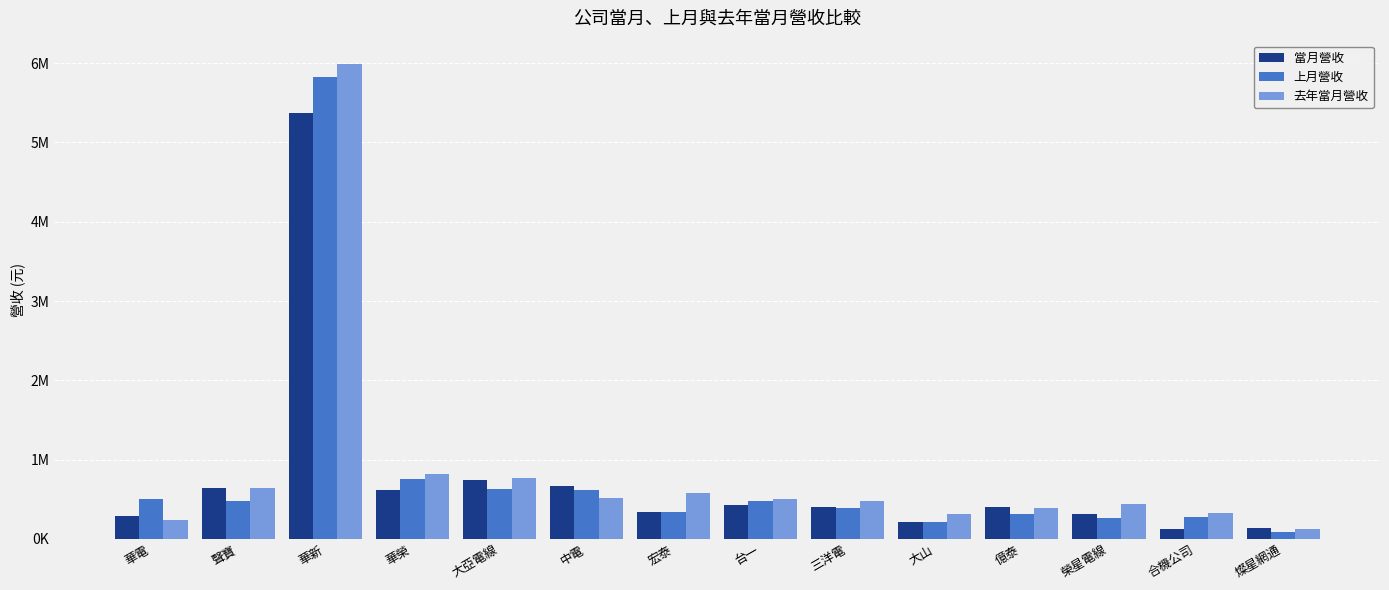

Are the bars grouped side by side (vs. stacked)?

Yes